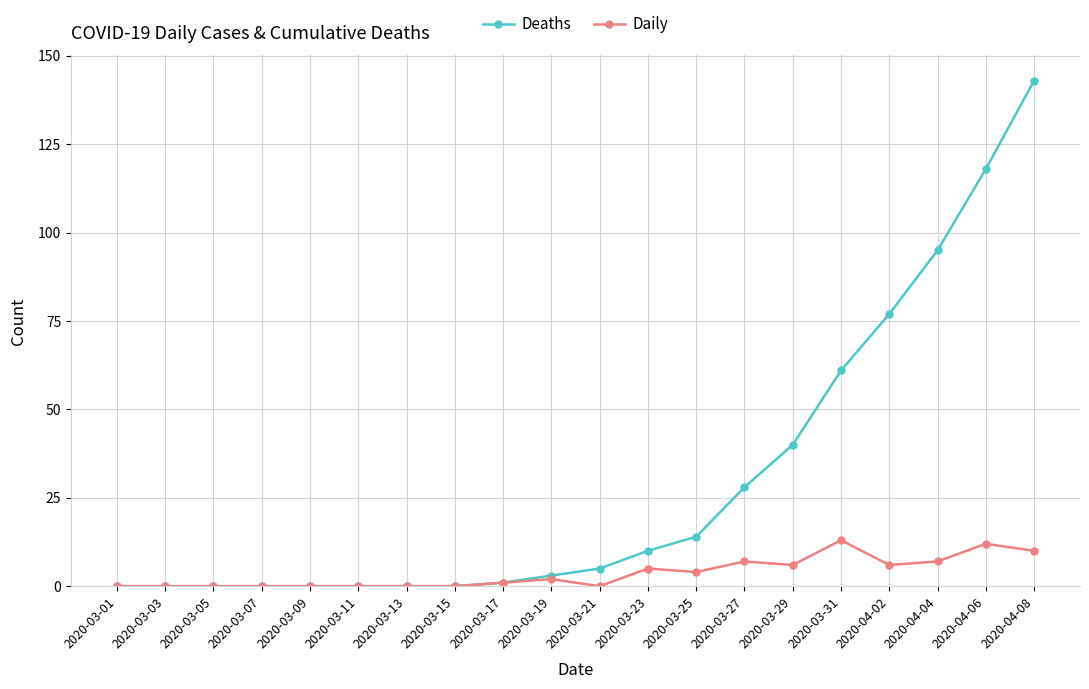

List the series in order of their overall mean, highest first.

Deaths, Daily